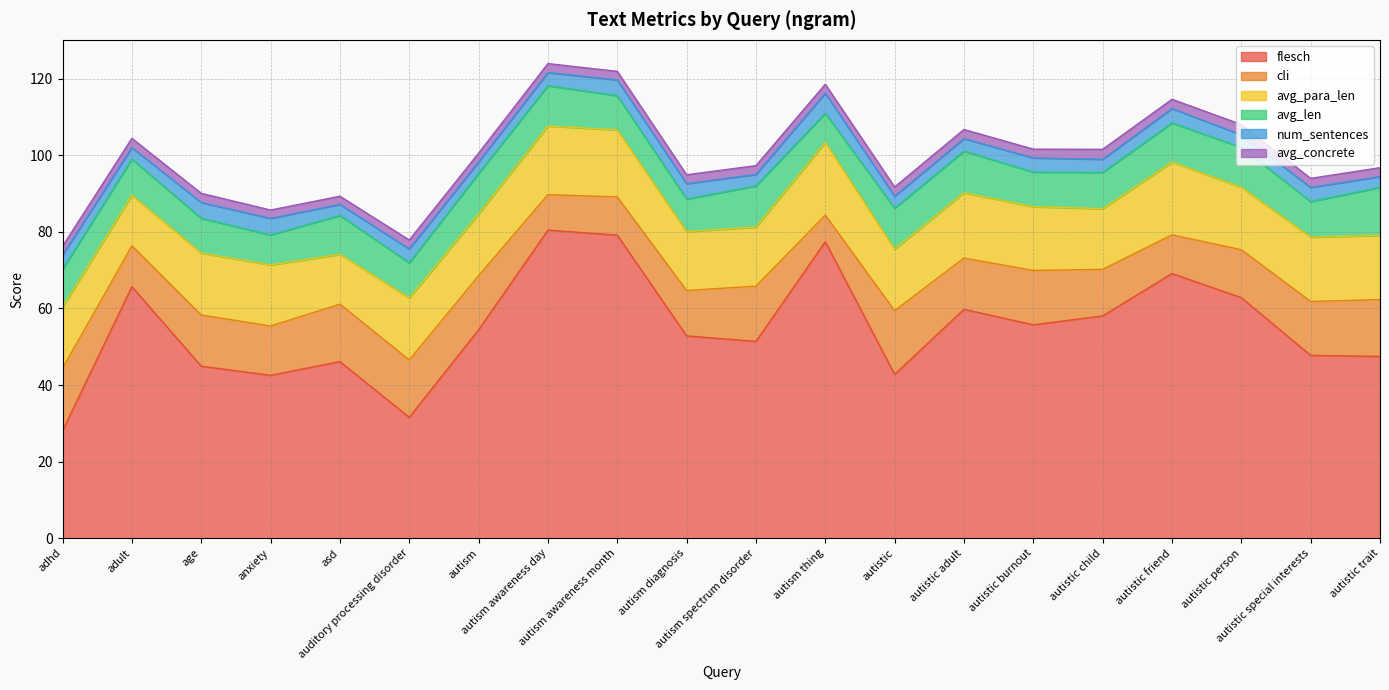

What is the spread (max minus min) of values at autistic adult?

57.4